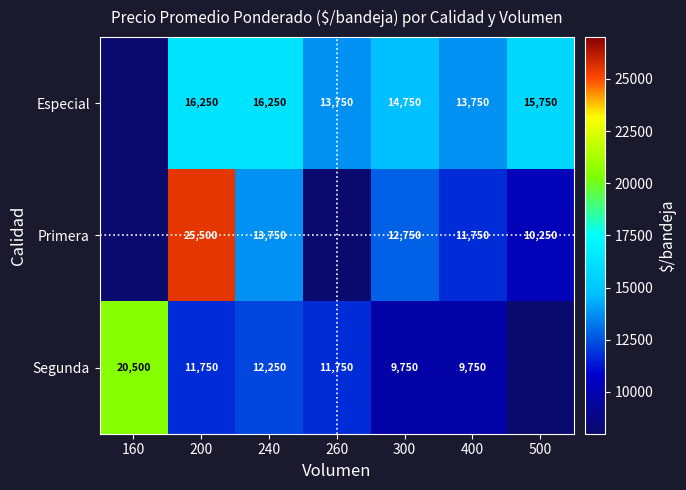

Count the number of categories in the chart.

7